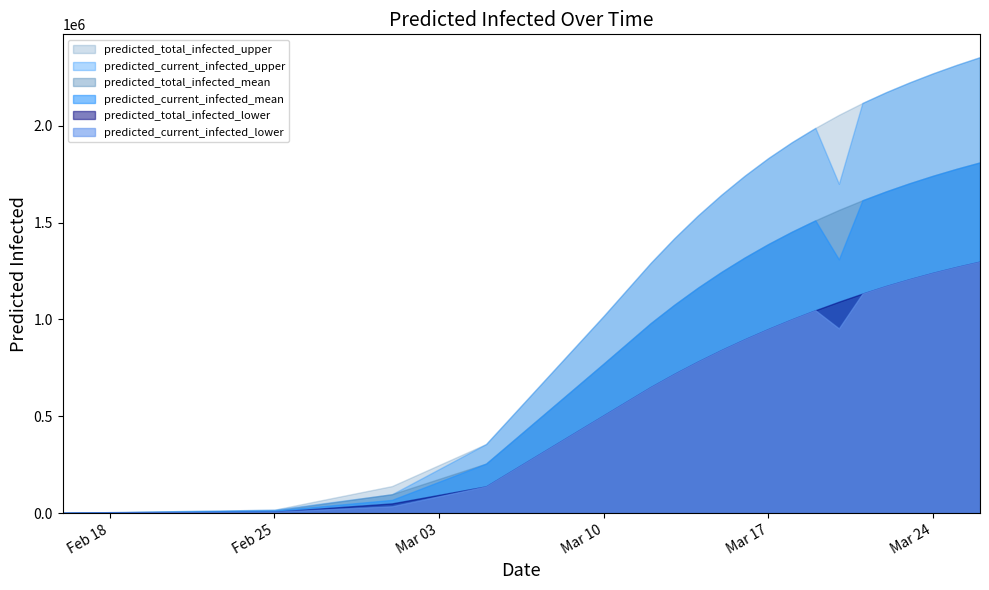

Does the chart have visible grid lines?

No